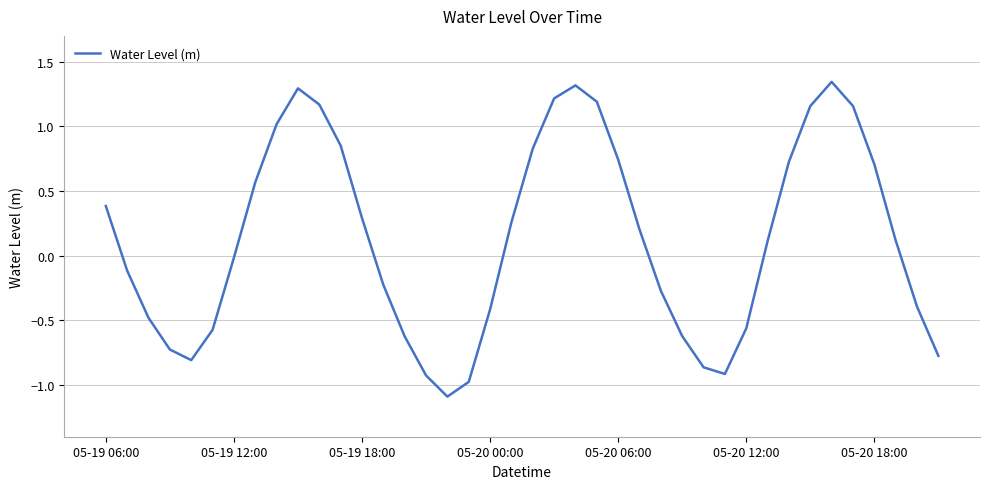

What is the difference between the maximum and minimum values?

2.4